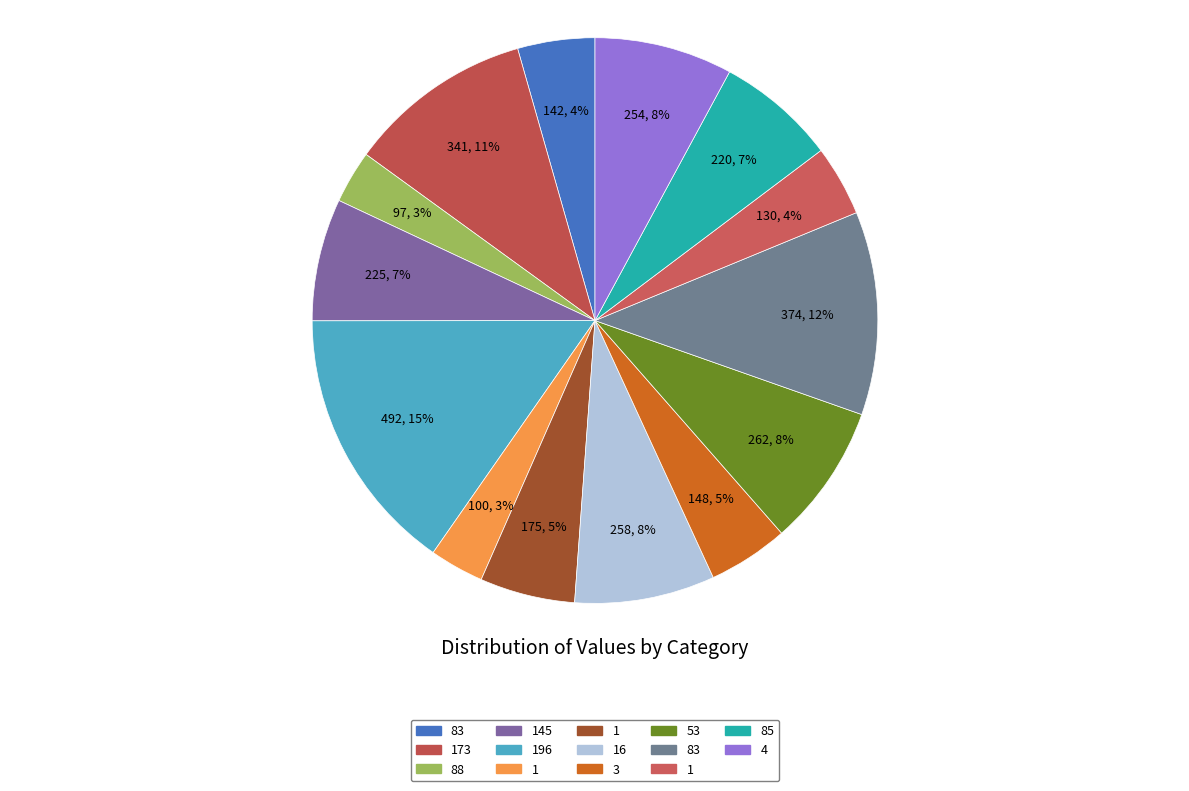

Count the number of slices in the pie.

14